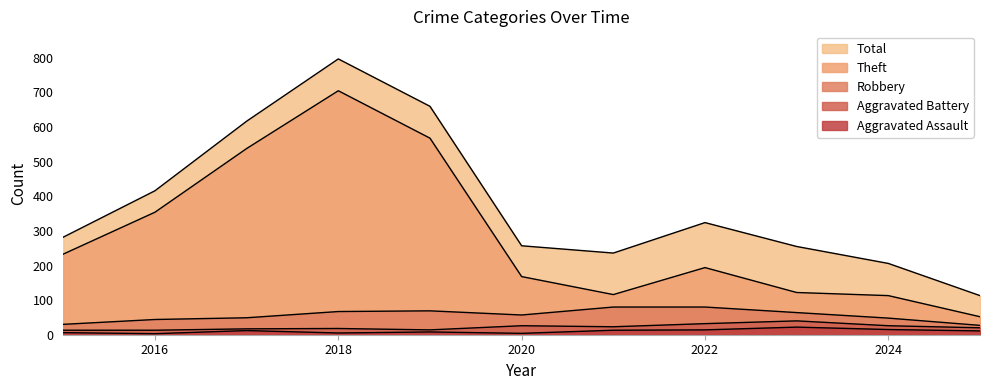

Rank the series at 2021 from highest to lowest value.

Total, Theft, Robbery, Aggravated Battery, Aggravated Assault